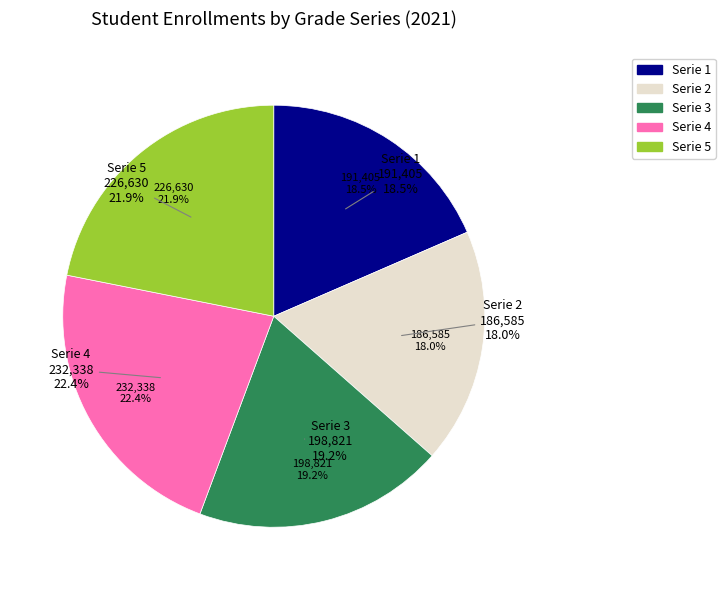

Count the number of slices in the pie.

5